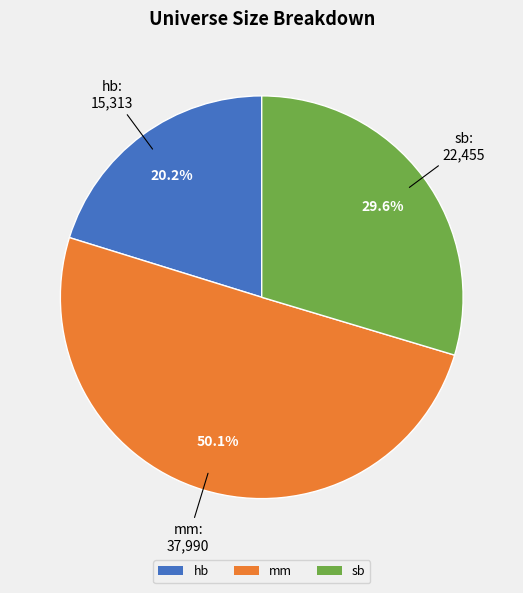

To the nearest percent, what percentage of the pie is sb?

30%